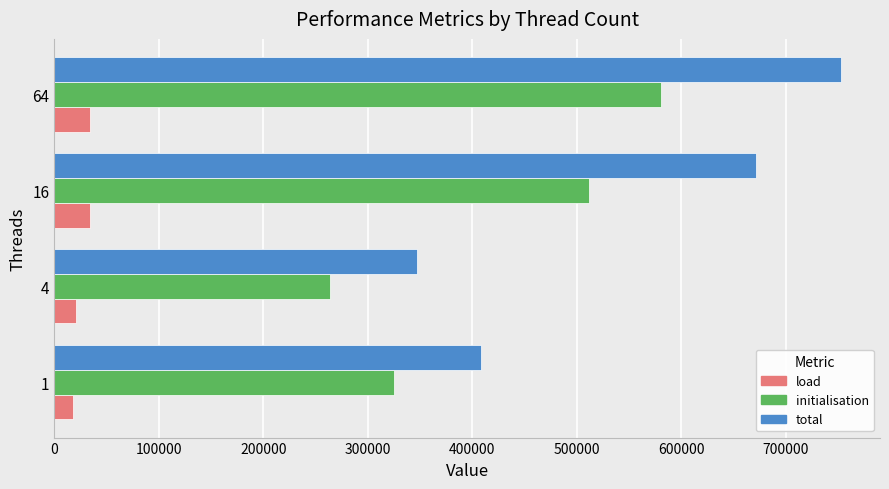

What is the difference between the highest and lowest values at 16?

636951